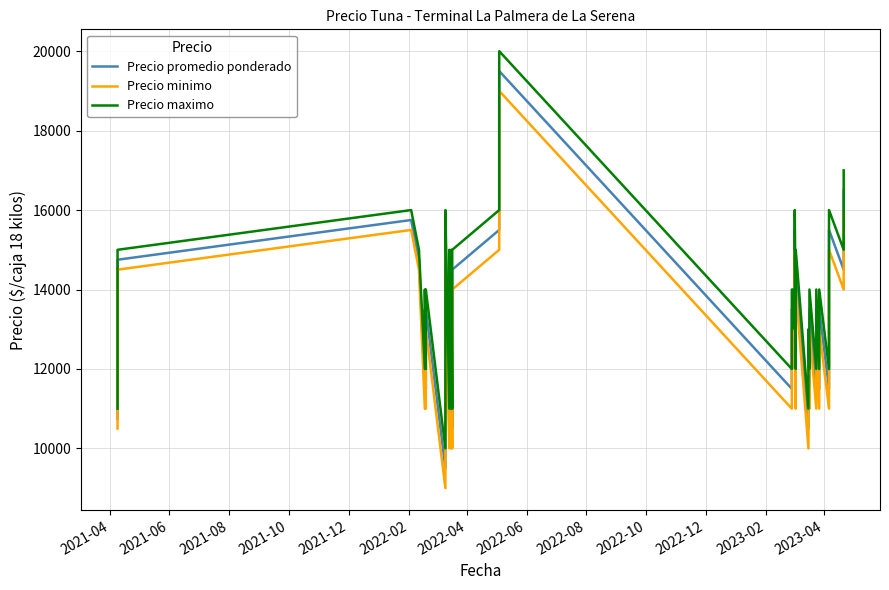

What is the difference between the maximum and minimum values in the Precio promedio ponderado series?

10000